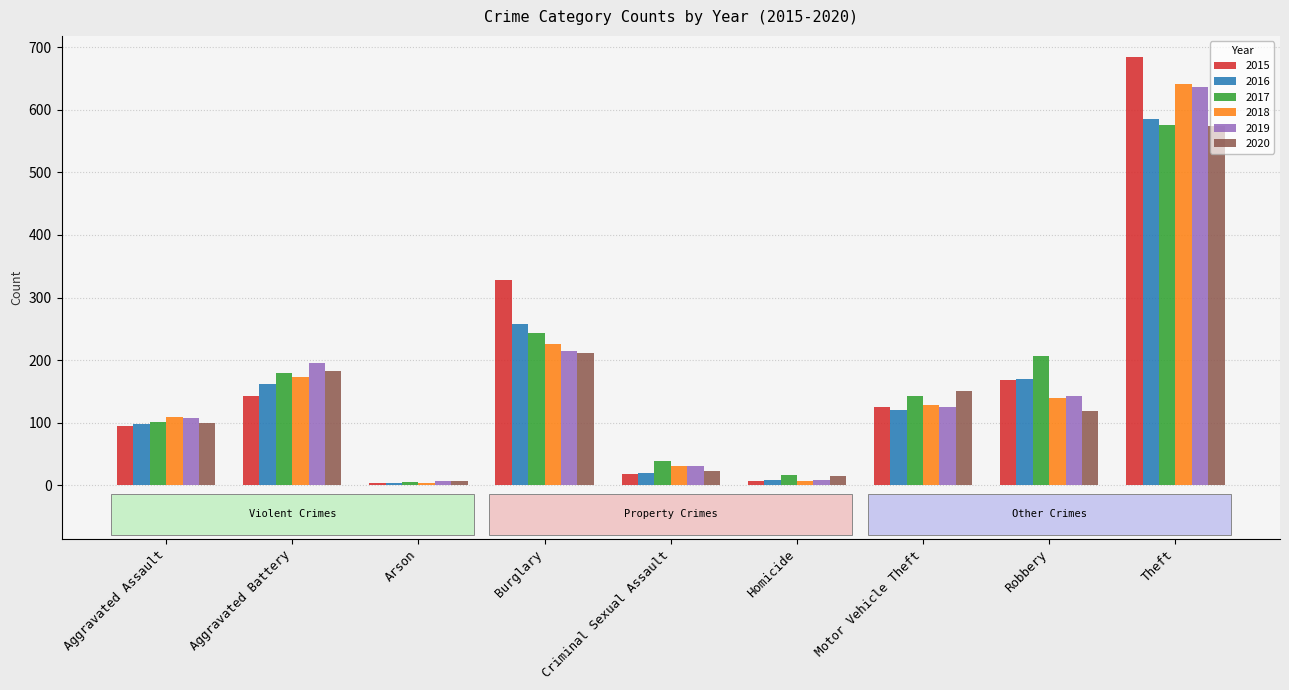

Is it true that 2015 equals 98 at Robbery?

False